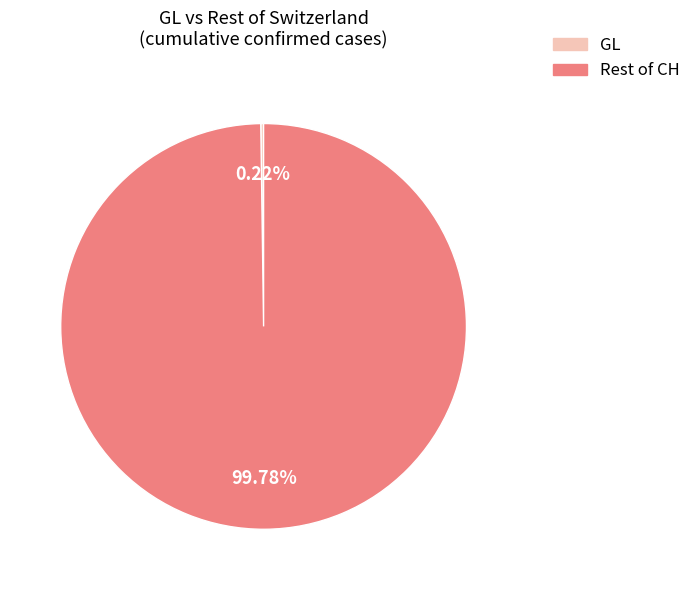

What is the largest slice in the pie chart?

Rest of CH